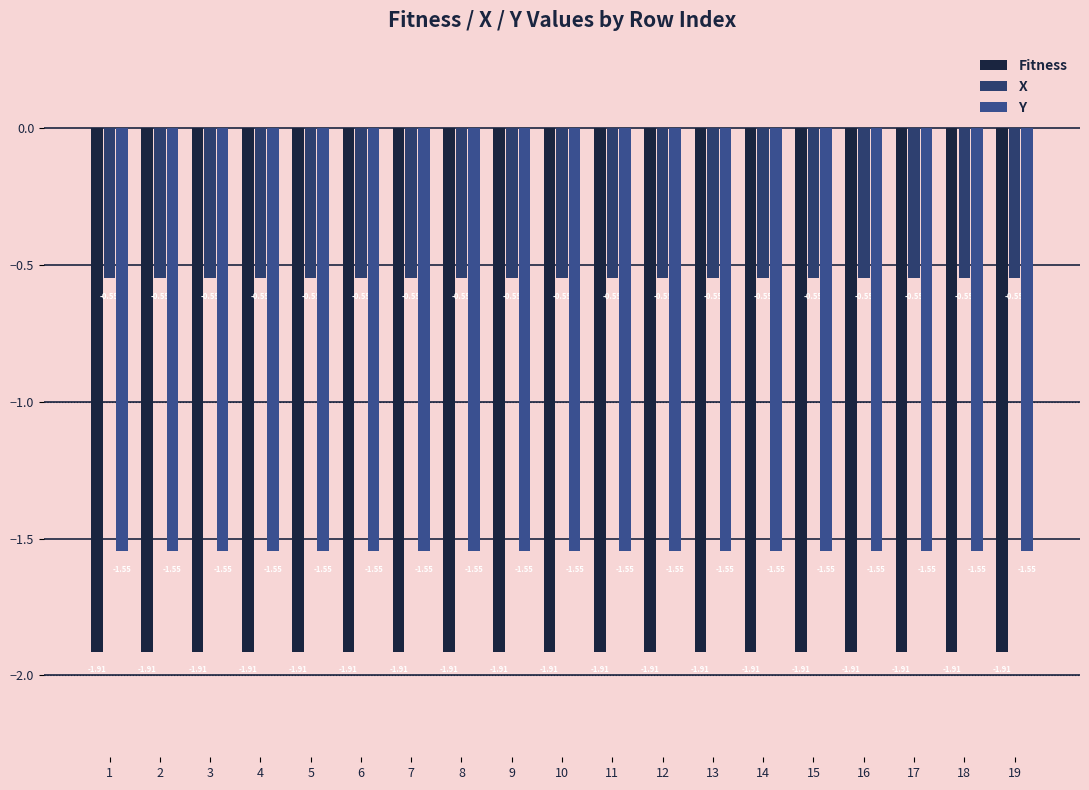

How many bars are there in total?

57